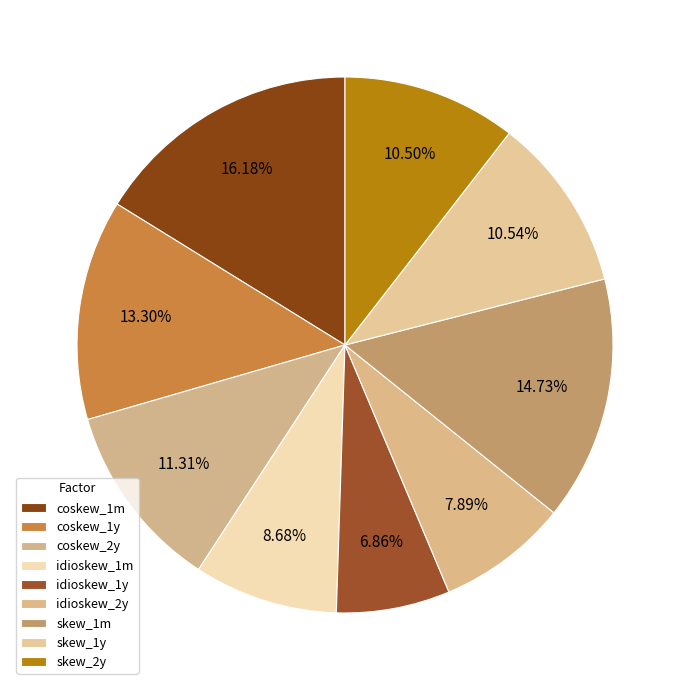

What percentage is the skew_1y slice, to the nearest percent?

11%